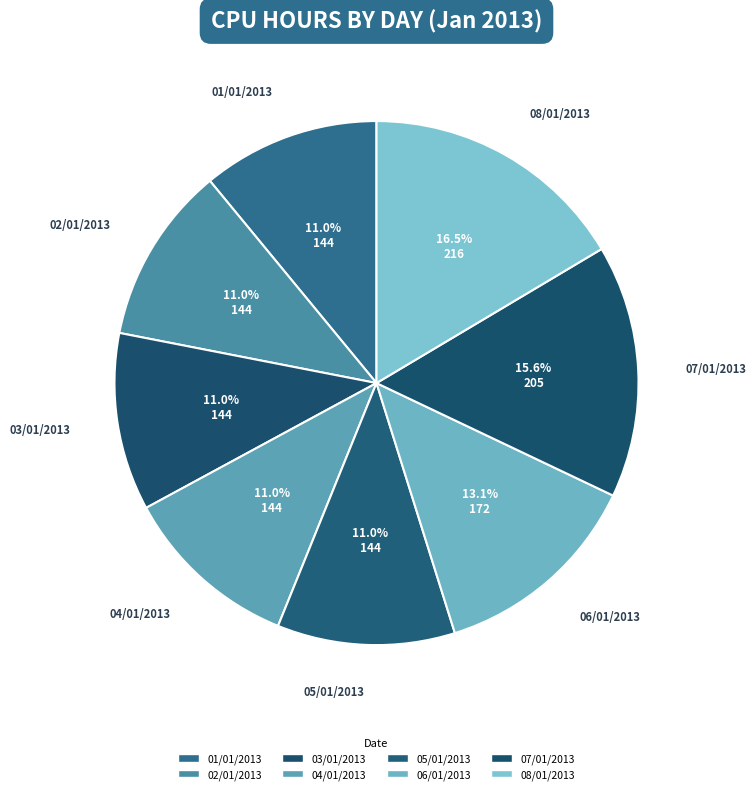

To the nearest percent, what is the combined percentage of 05/01/2013 and 03/01/2013?

22%